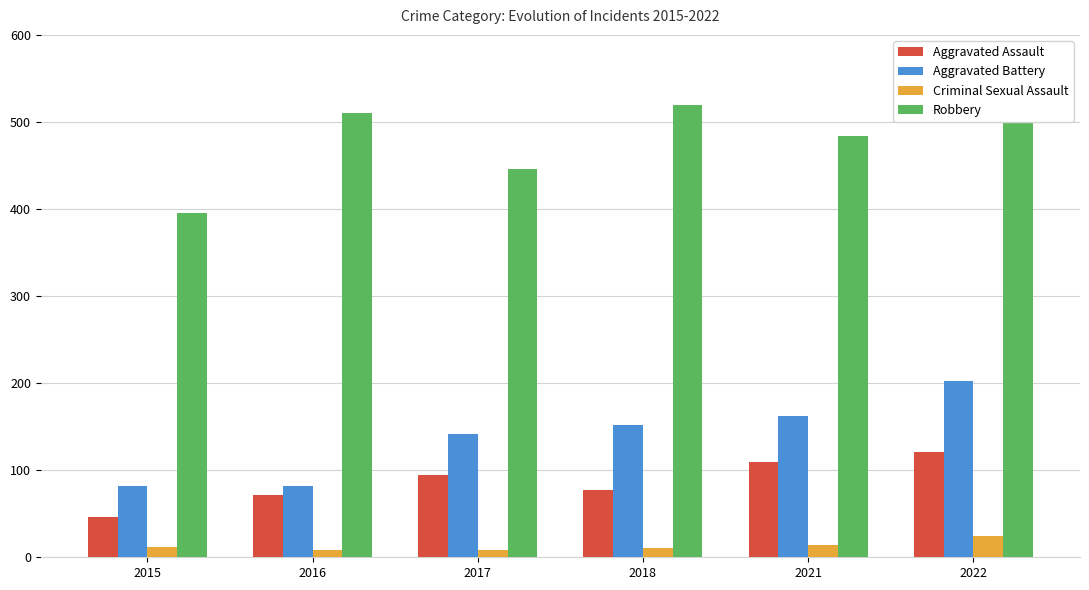

True or false: Robbery has a value of 519 at 2018.

True